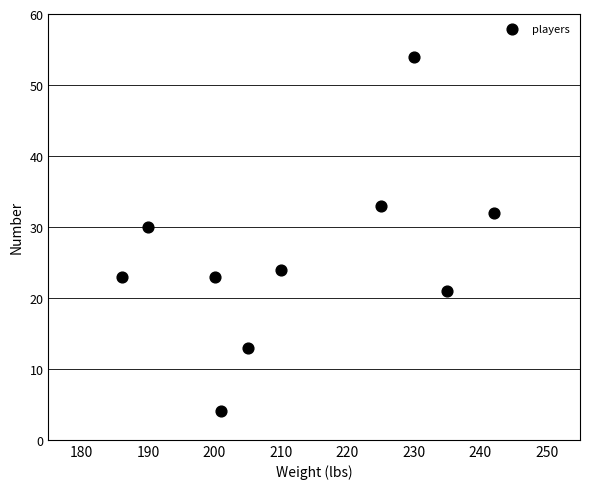

What is the average X value?

212